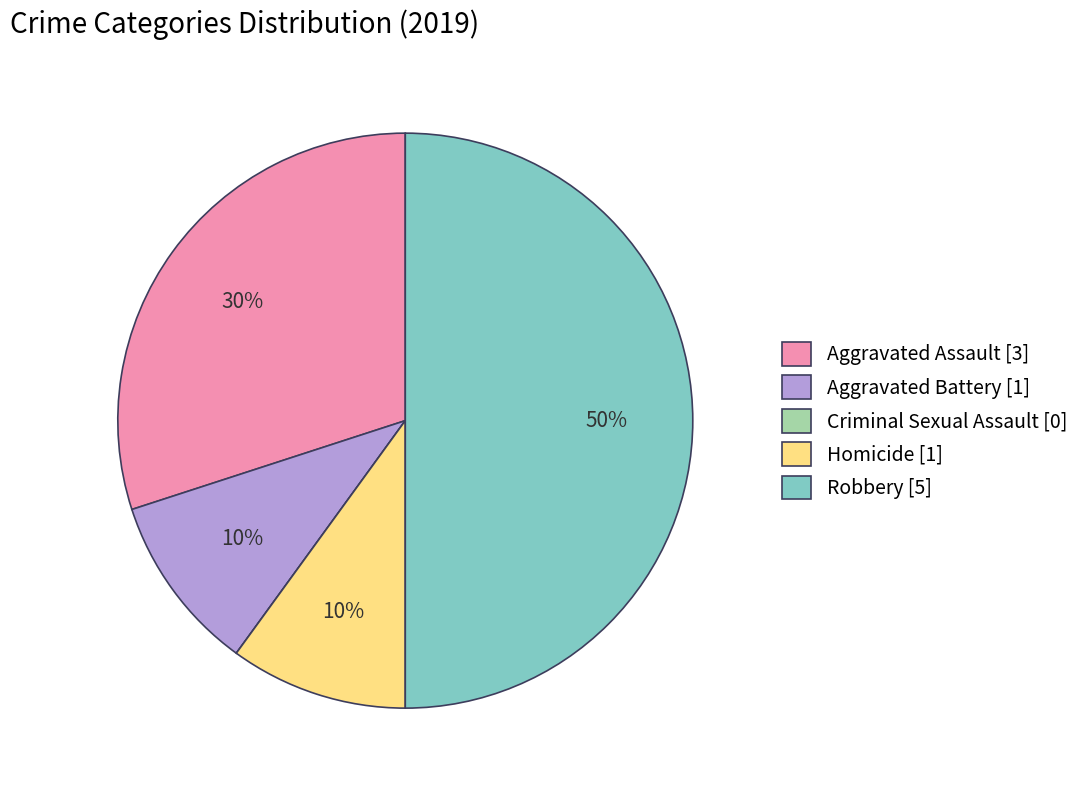

What percentage is the Homicide [1] slice, to the nearest percent?

10%